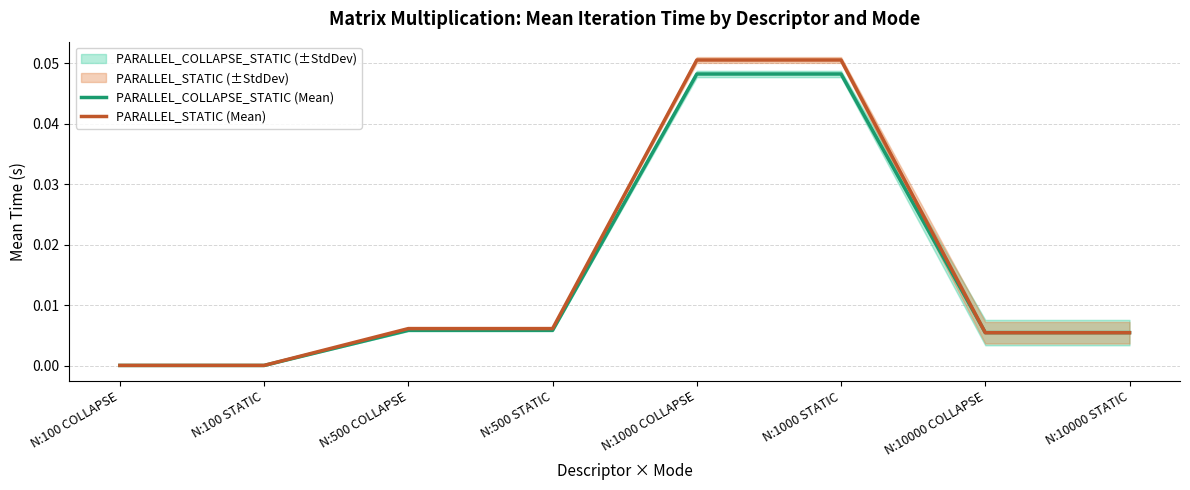

How many lines are shown in the chart?

2